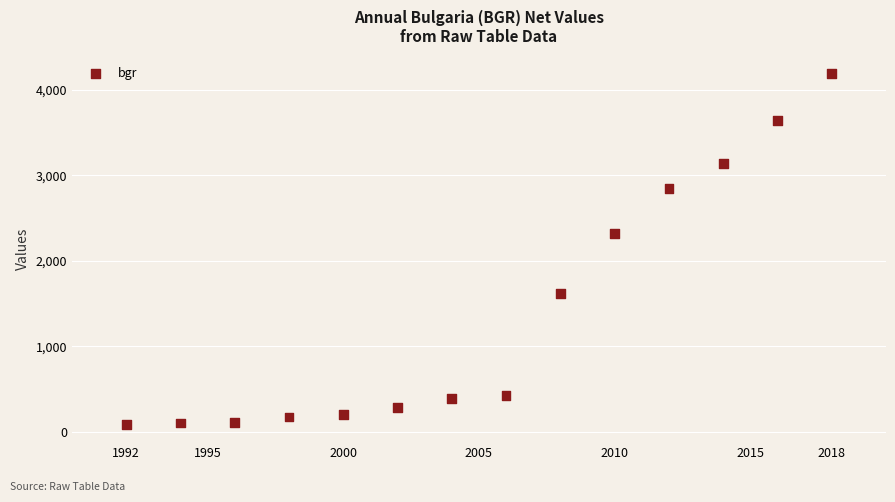

What is the range of Y values (max minus min)?

4111